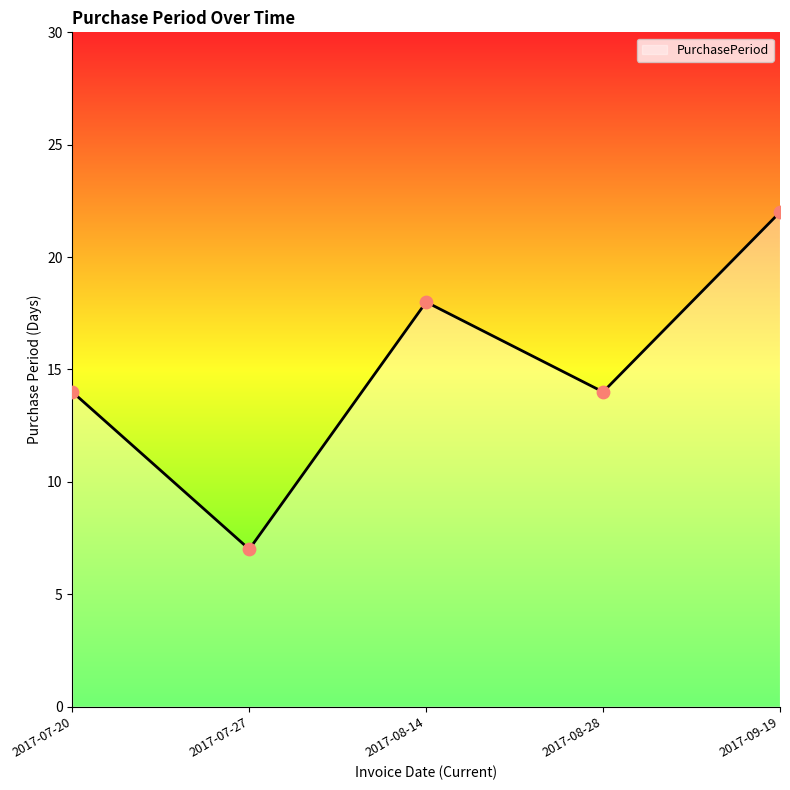

Which has a higher value, 2017-07-20 or 2017-08-14?

2017-08-14